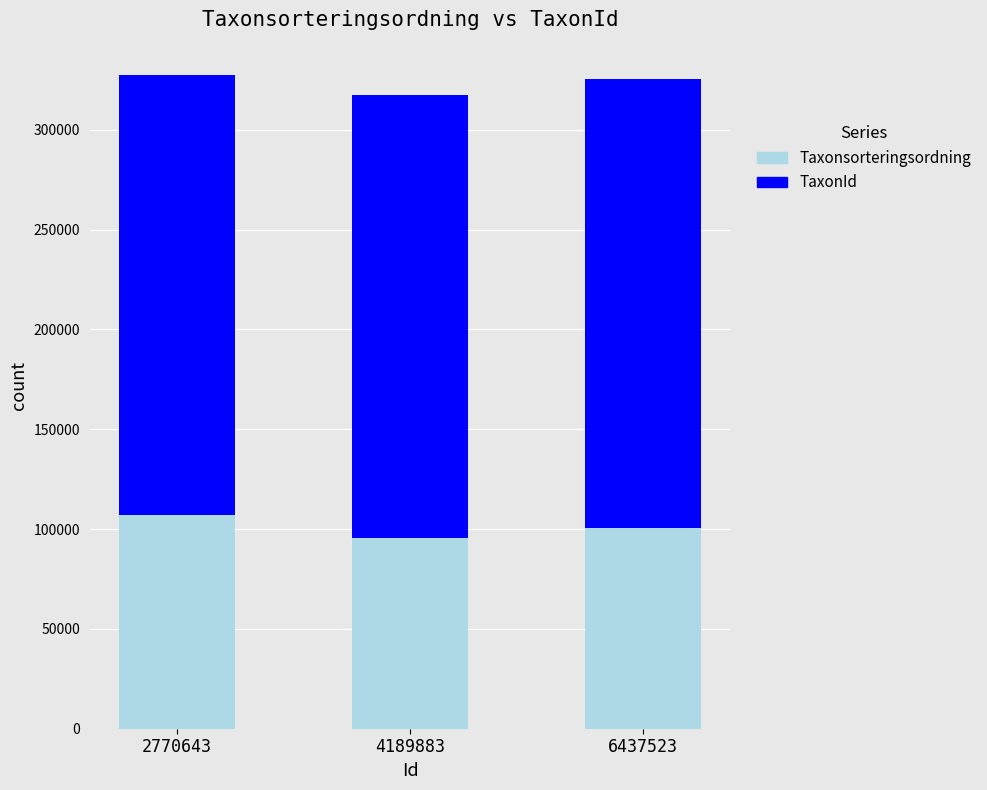

Does the chart contain any negative values?

No